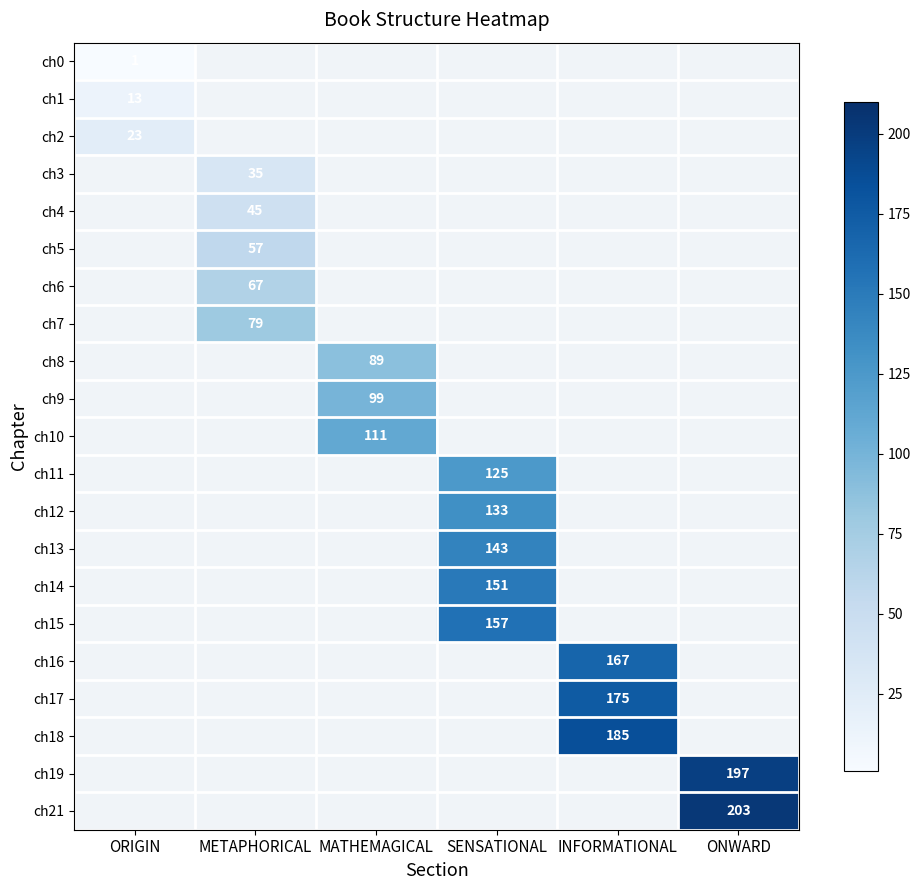

What is the minimum value shown in the chart?

1.0